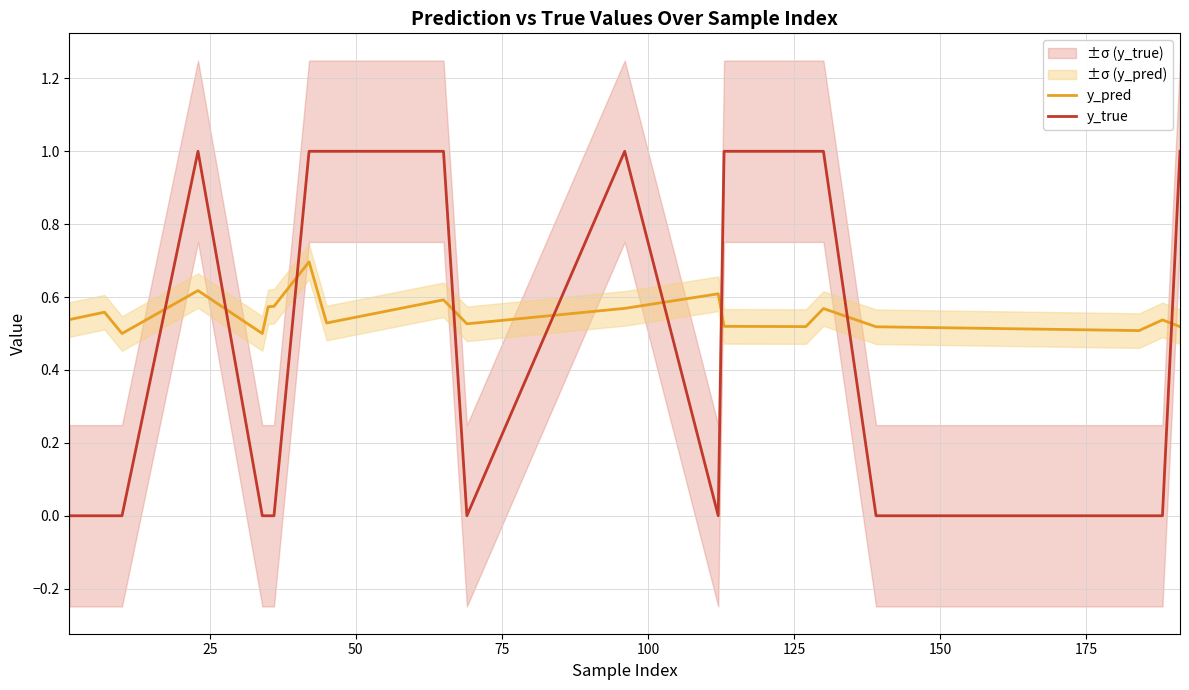

After their last crossing, which series has the higher values: y_pred or y_true?

y_true